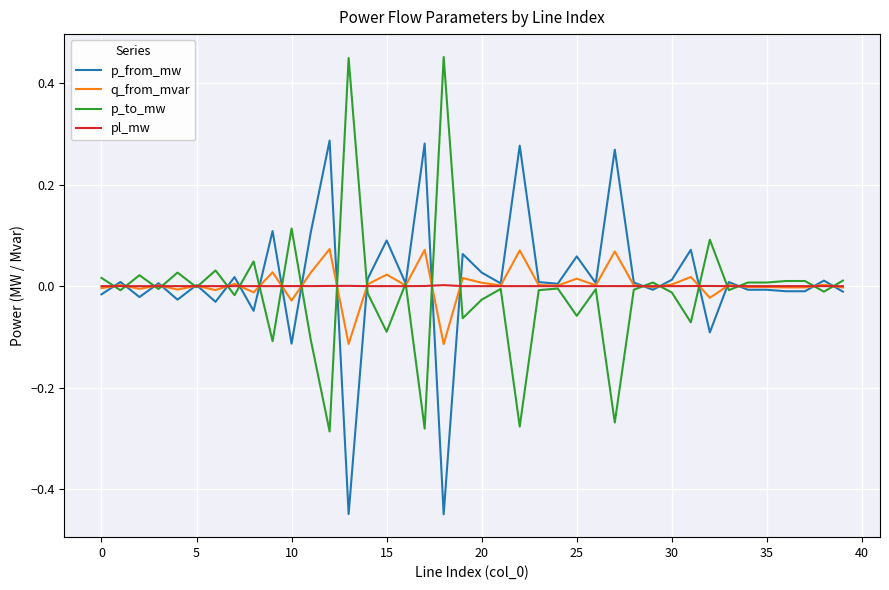

Rank the series by their maximum value, from highest to lowest.

p_to_mw, p_from_mw, q_from_mvar, pl_mw